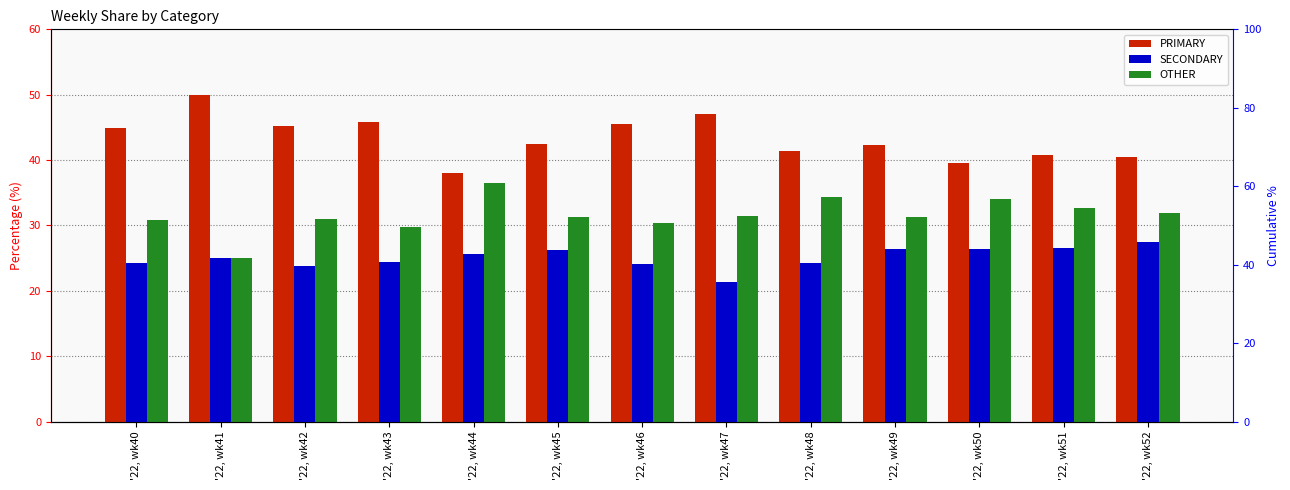

What is the approximate value of SECONDARY at '22, wk40?

24.2